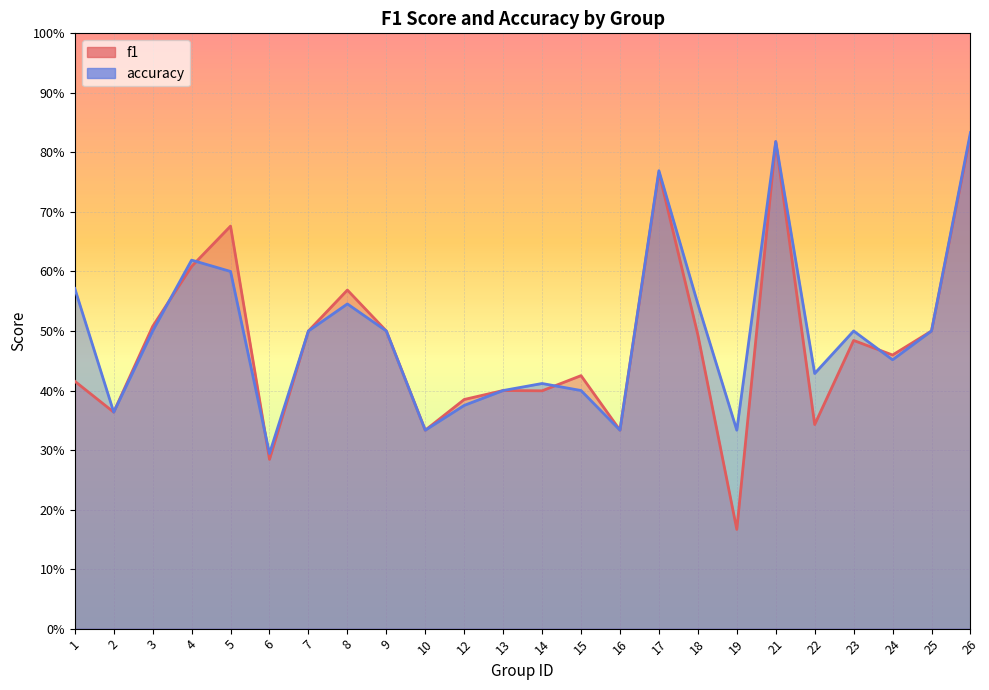

What is the difference between the maximum and second lowest values in the accuracy series?

0.5